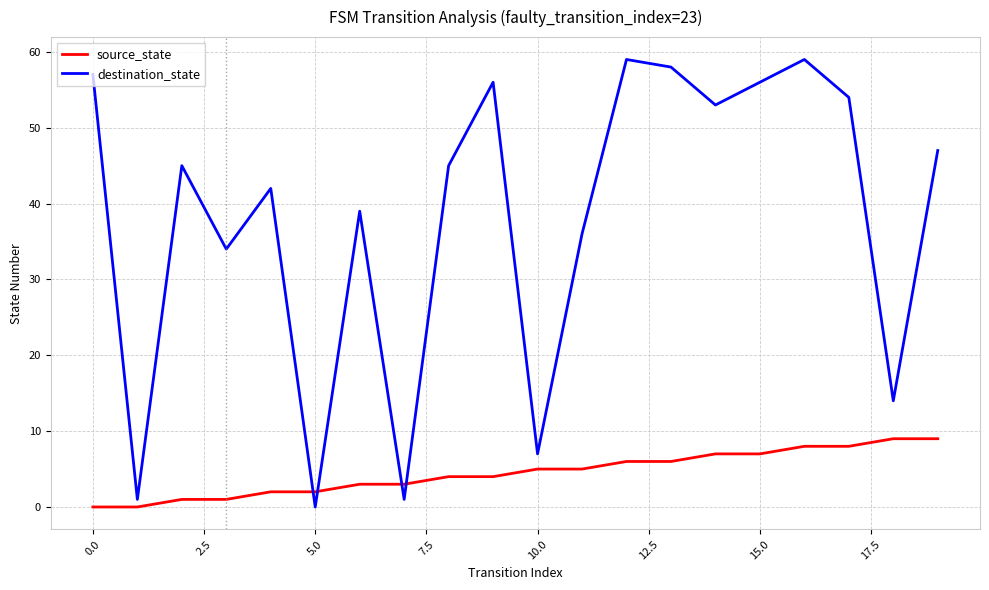

List the series in order of their overall mean, lowest first.

source_state, destination_state